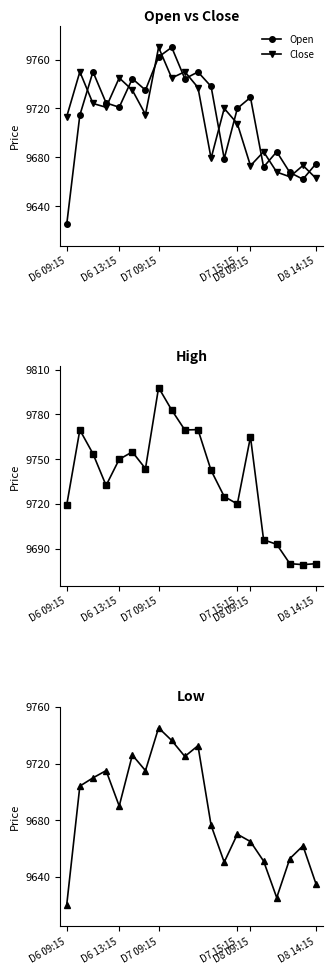

Reading left to right, list all the values displayed in this chart.

Open: 9625.0	9714.5	9750.0	9724.5	9721.0	9744.4	9735.0	9762.1	9770.0	9744.3	9749.9	9738.0	9678.8	9720.0	9729.0	9672.0	9684.5	9667.5	9662.0	9674.8
Close: 9713.2	9750.0	9724.0	9720.9	9745.0	9735.0	9715.0	9770.0	9744.9	9750.0	9737.1	9679.1	9720.0	9707.5	9673.0	9684.5	9667.9	9664.0	9673.2	9662.6
High: 9719.3	9769.6	9753.7	9732.4	9750.0	9754.9	9743.7	9798.0	9783.0	9769.6	9769.9	9742.5	9725.0	9720.0	9765.0	9696.0	9693.0	9680.0	9679.4	9680.0
Low: 9620.4	9704.1	9709.9	9715.0	9690.0	9726.0	9715.0	9745.1	9736.2	9725.0	9732.5	9676.5	9650.5	9670.2	9665.0	9651.2	9625.5	9653.0	9662.0	9635.0